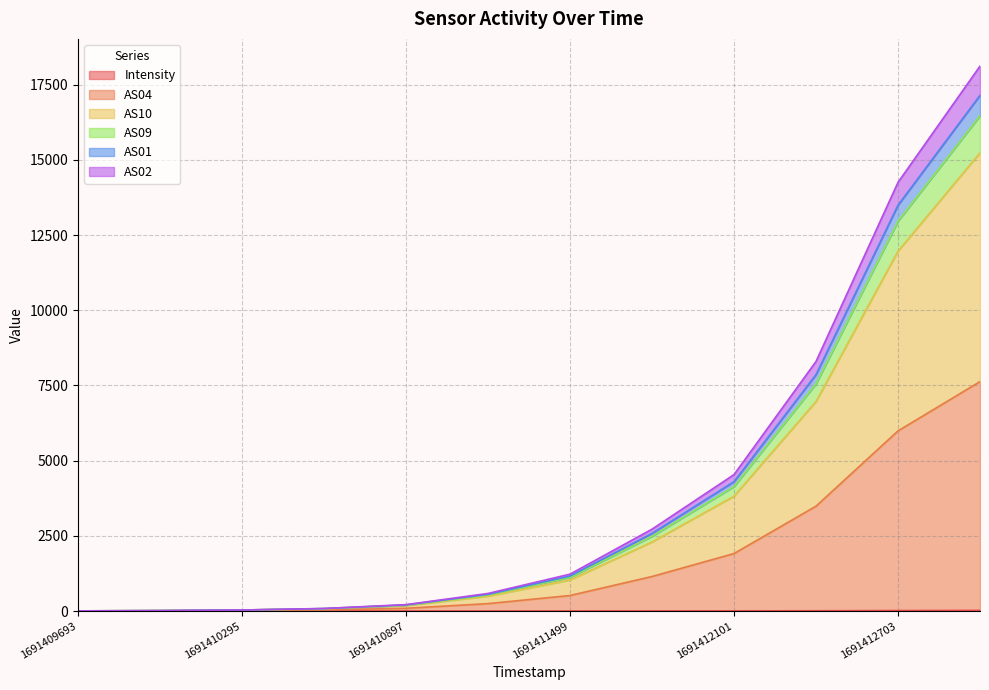

Reading left to right, extract all data points from this chart.

Intensity: 1691409693=0.0	1691409994=0.0	1691410295=0.1	1691410596=0.1	1691410897=0.3	1691411198=0.7	1691411499=1.4	1691411800=3.0	1691412101=5.1	1691412402=9.9	1691412703=17.5	1691413004=22.1
AS04: 1691409693=3.0	1691409994=8.0	1691410295=17.1	1691410596=39.1	1691410897=92.3	1691411198=247.7	1691411499=517.4	1691411800=1149.0	1691412101=1912.1	1691412402=3486.9	1691412703=5989.5	1691413004=7628.1
AS10: 1691409693=6.0	1691409994=16.0	1691410295=34.1	1691410596=77.1	1691410897=184.3	1691411198=495.7	1691411499=1033.4	1691411800=2296.0	1691412101=3820.1	1691412402=6966.9	1691412703=11964.5	1691413004=15233.1
AS09: 1691409693=6.0	1691409994=16.0	1691410295=35.1	1691410596=81.1	1691410897=197.3	1691411198=533.7	1691411499=1117.4	1691411800=2484.0	1691412101=4137.1	1691412402=7554.9	1691412703=12957.5	1691413004=16465.1
AS01: 1691409693=6.0	1691409994=16.0	1691410295=35.1	1691410596=86.1	1691410897=214.3	1691411198=585.7	1691411499=1226.4	1691411800=2722.0	1691412101=4536.1	1691412402=8296.9	1691412703=14250.5	1691413004=18115.1
AS02: 1691409693=6.0	1691409994=16.0	1691410295=35.1	1691410596=82.1	1691410897=203.3	1691411198=554.7	1691411499=1162.4	1691411800=2582.0	1691412101=4302.1	1691412402=7858.9	1691412703=13491.5	1691413004=17144.1